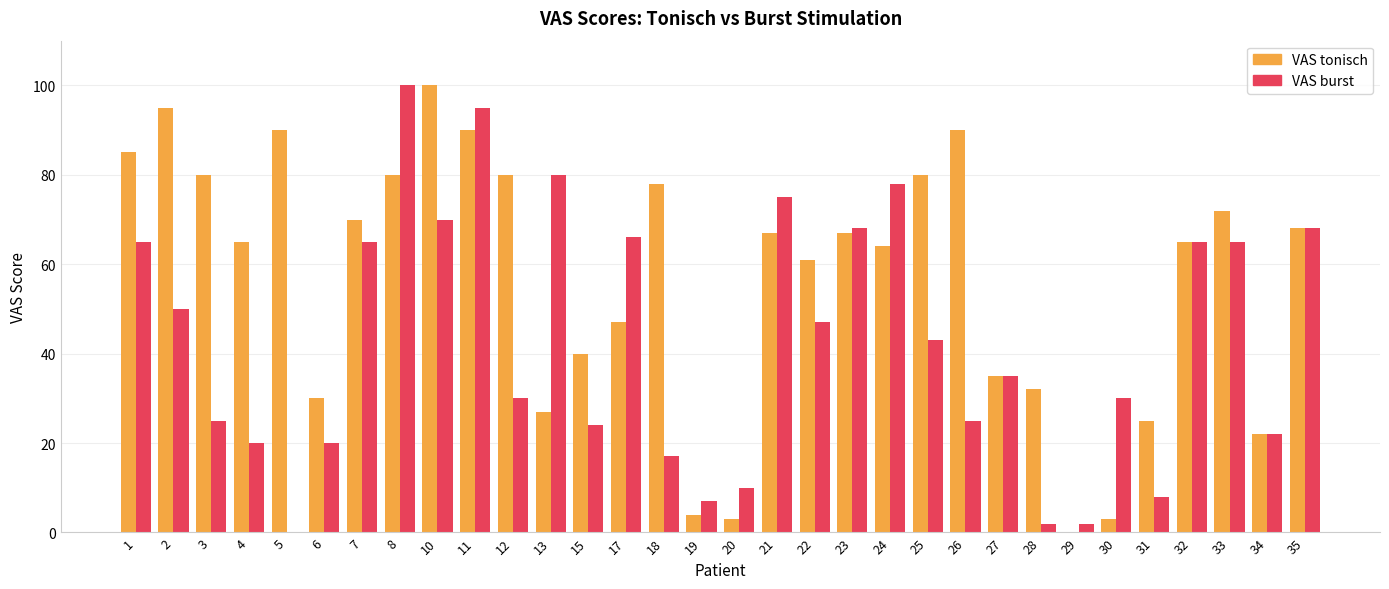

Reading left to right, list all the values displayed in this chart.

VAS tonisch: 1=85	2=95	3=80	4=65	5=90	6=30	7=70	8=80	10=100	11=90	12=80	13=27	15=40	17=47	18=78	19=4	20=3	21=67	22=61	23=67	24=64	25=80	26=90	27=35	28=32	29=0	30=3	31=25	32=65	33=72	34=22	35=68
VAS burst: 1=65	2=50	3=25	4=20	5=0	6=20	7=65	8=100	10=70	11=95	12=30	13=80	15=24	17=66	18=17	19=7	20=10	21=75	22=47	23=68	24=78	25=43	26=25	27=35	28=2	29=2	30=30	31=8	32=65	33=65	34=22	35=68